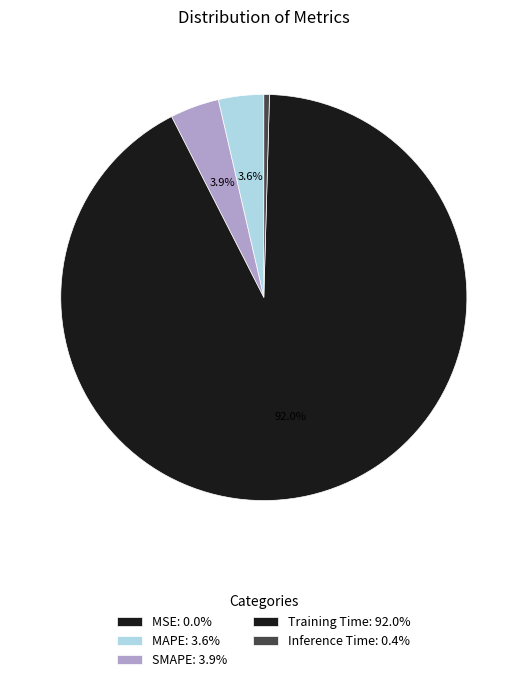

Which has a higher value, SMAPE or Training Time?

Training Time